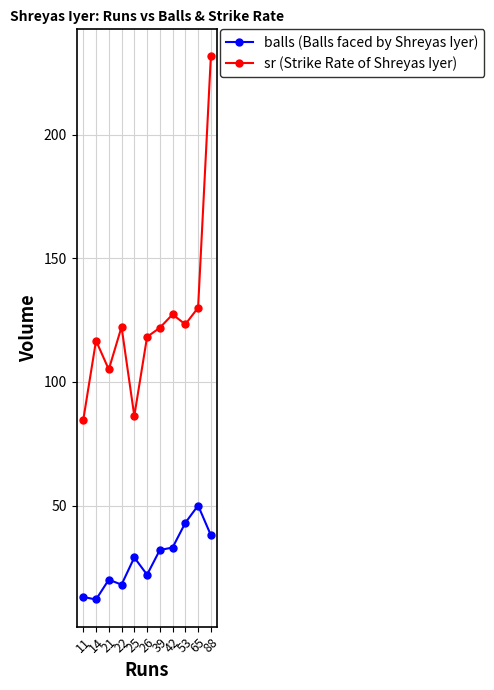

What is the spread (max minus min) of values at 22?

104.2